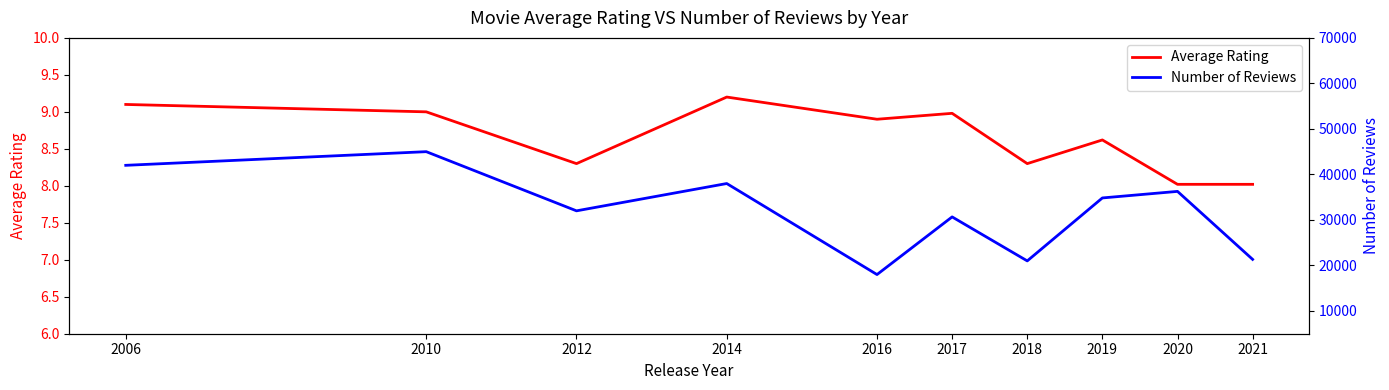

Reading left to right, transcribe all the data shown in this chart.

Average Rating: 9.1	9.0	8.3	9.2	8.9	9.0	8.3	8.6	8.0	8.0
Number of Reviews: 42000.0	45000.0	32000.0	38000.0	18000.0	30667.0	21000.0	34833.0	36273.0	21333.0